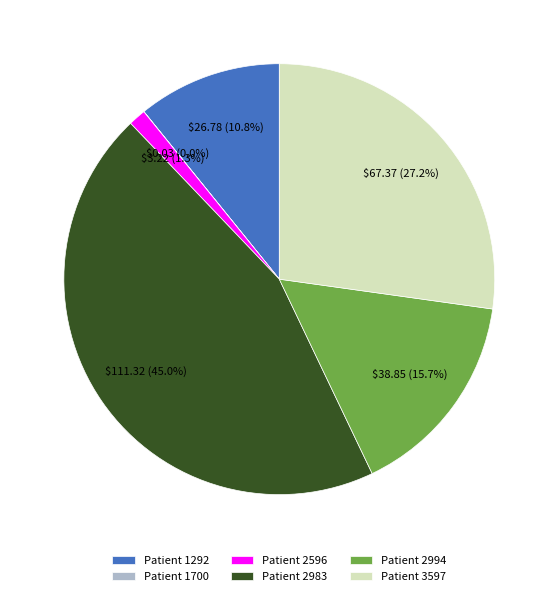

Is Patient 2983 the majority of the pie?

No